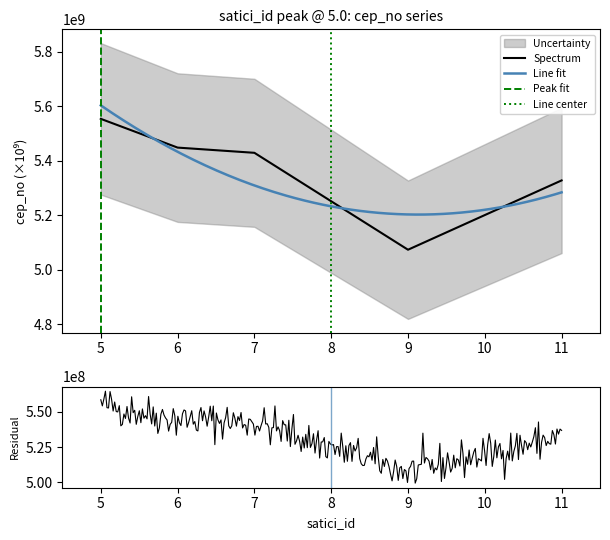

What is the smallest value displayed?

5073456623